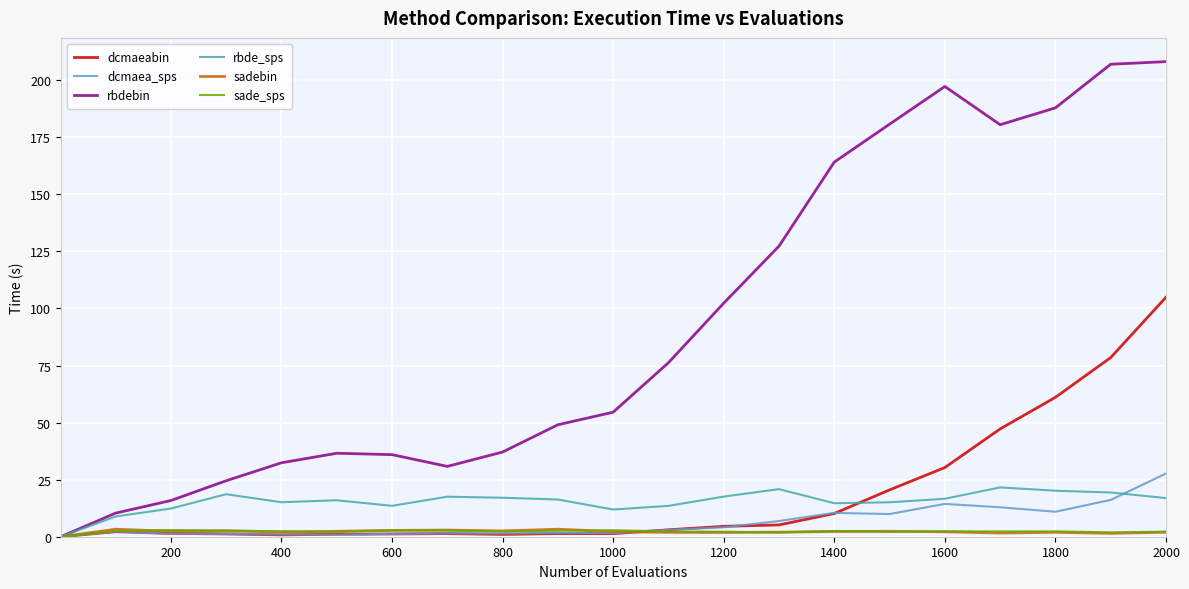

Which series has the widest spread of values?

rbdebin